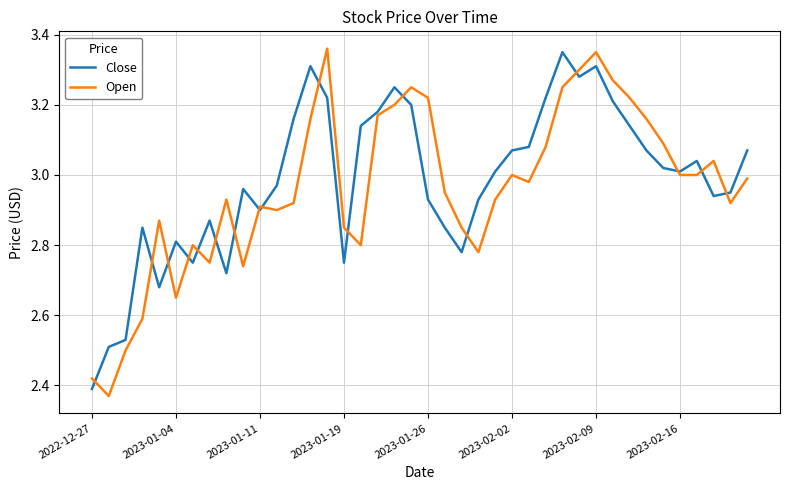

What are all the series names shown in the legend?

Close, Open